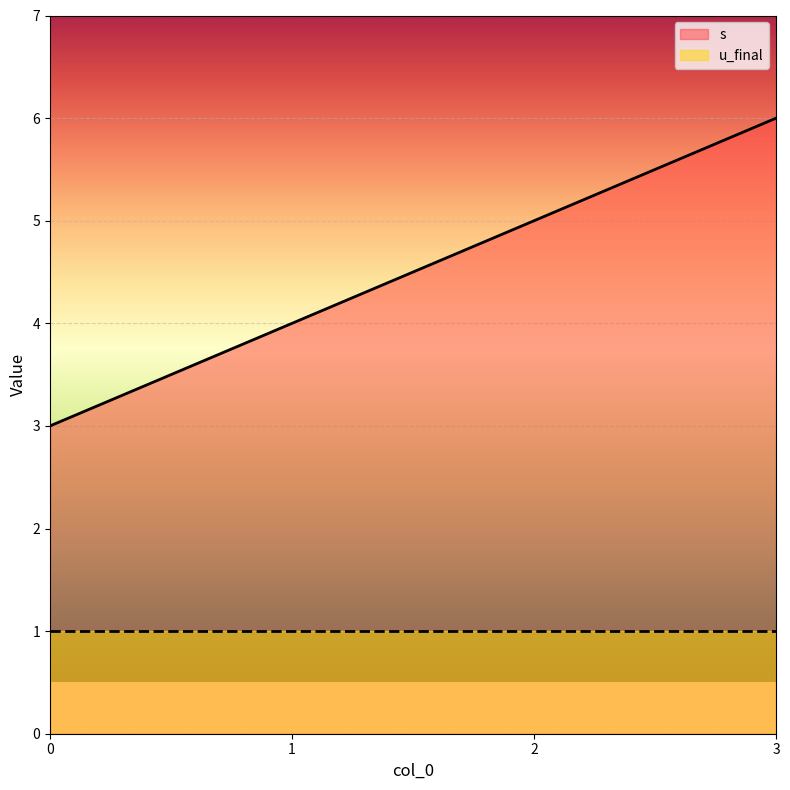

What is the smallest value displayed?

1